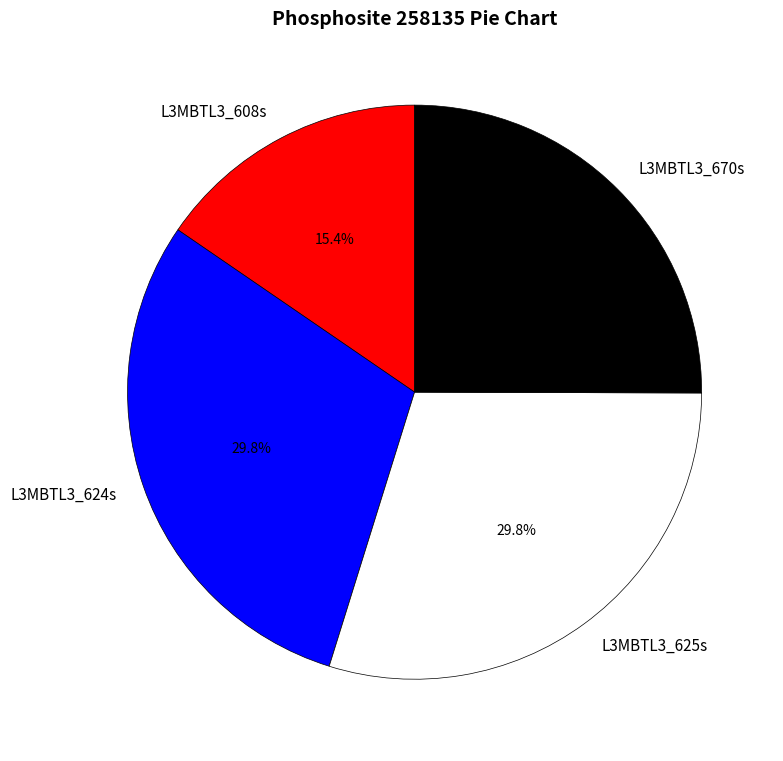

Which category has the smallest portion of the pie?

L3MBTL3_608s